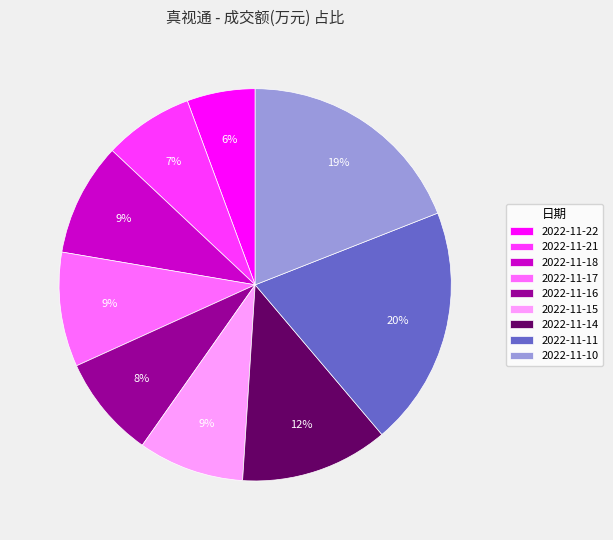

Combined, do 2022-11-21 and 2022-11-18 account for over 50%?

No